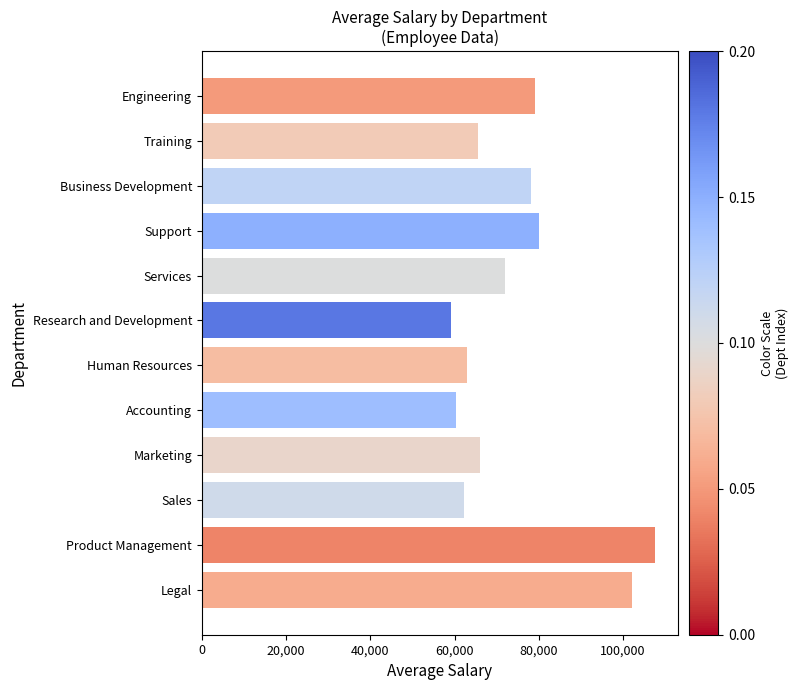

Does the chart contain stacked bars?

No